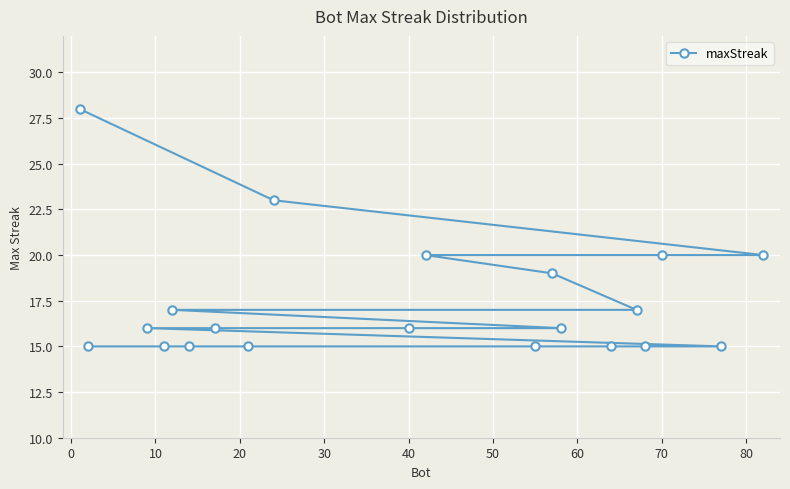

What is the sum of all values?

348